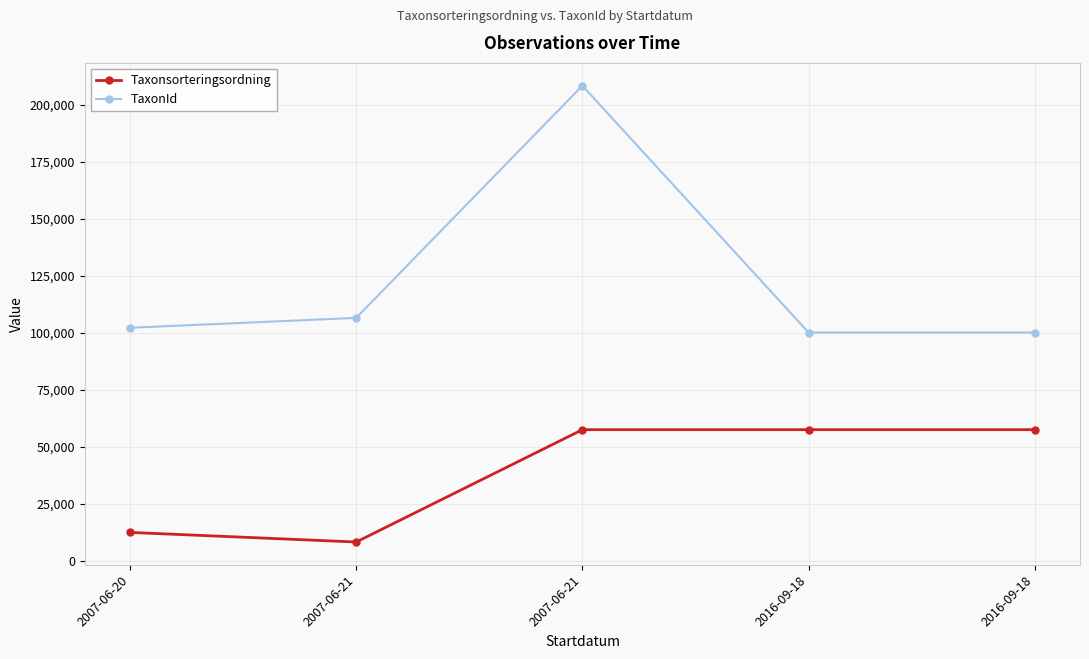

How many data points does each series have?

5